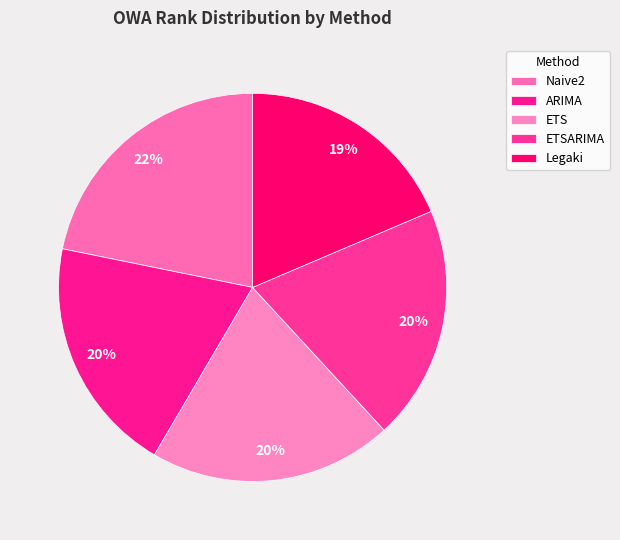

Which has a higher value, Naive2 or ARIMA?

Naive2